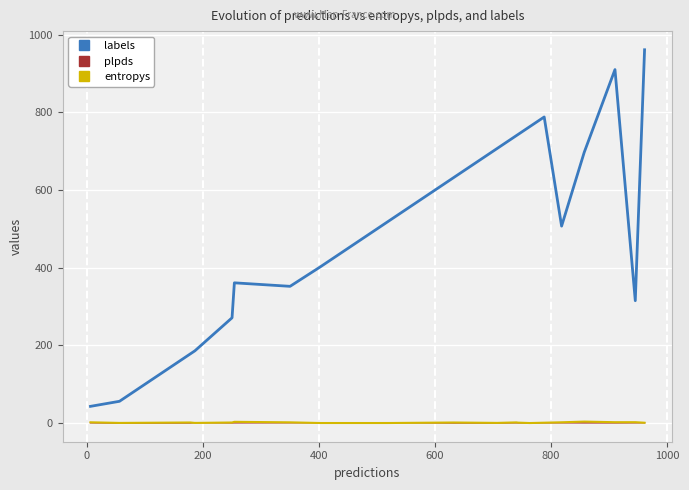

Which series has the largest range (max minus min)?

labels